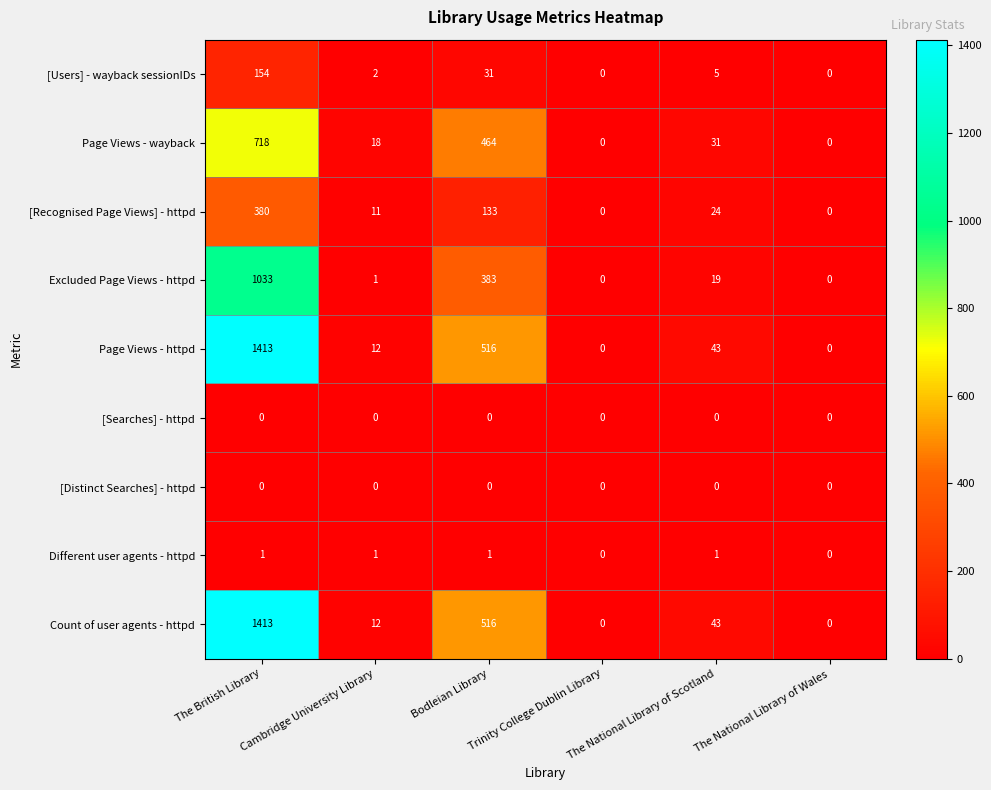

What is the sum of the Count of user agents - httpd values at Cambridge University Library and The British Library?

1425